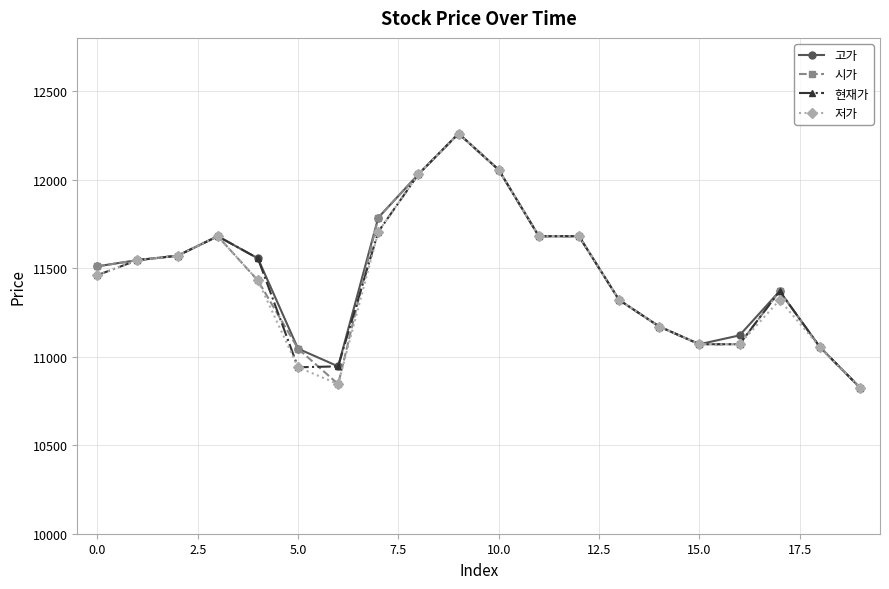

What is the difference between the second highest and minimum values in the 현재가 series?

1230